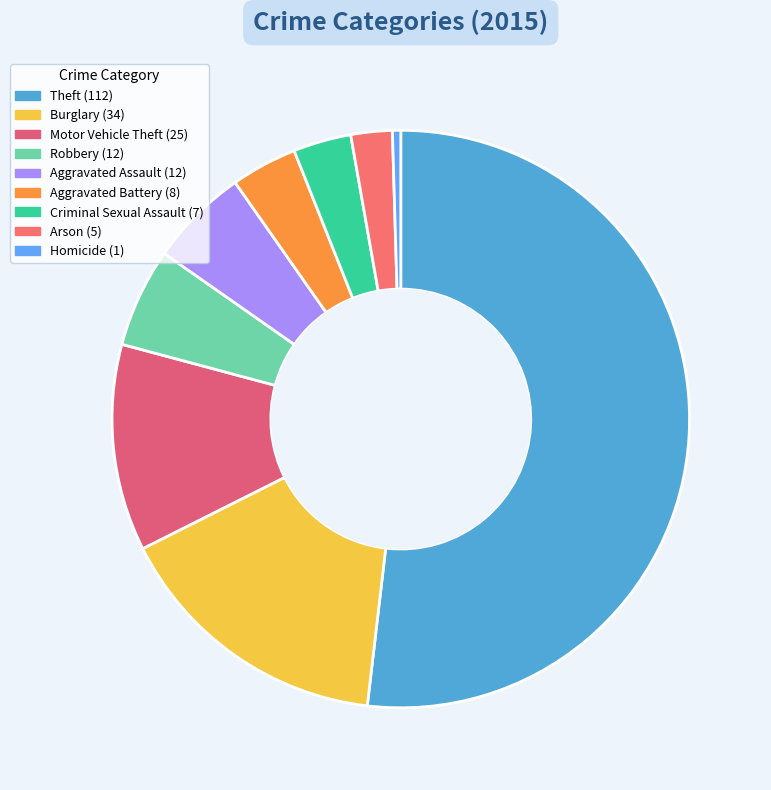

What is the largest slice in the pie chart?

Theft